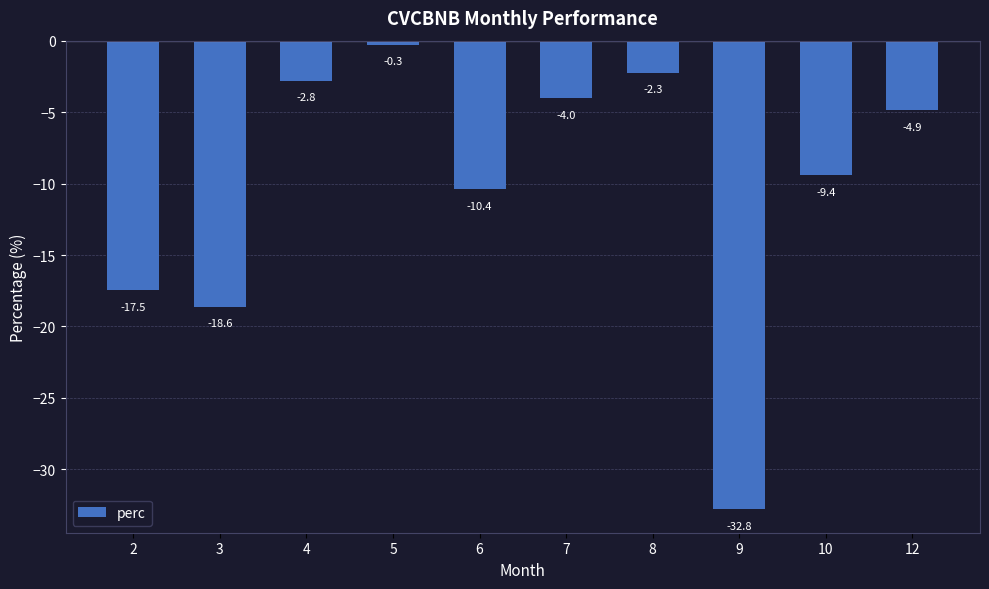

Rank the categories by value from lowest to highest.

9, 3, 2, 6, 10, 12, 7, 4, 8, 5